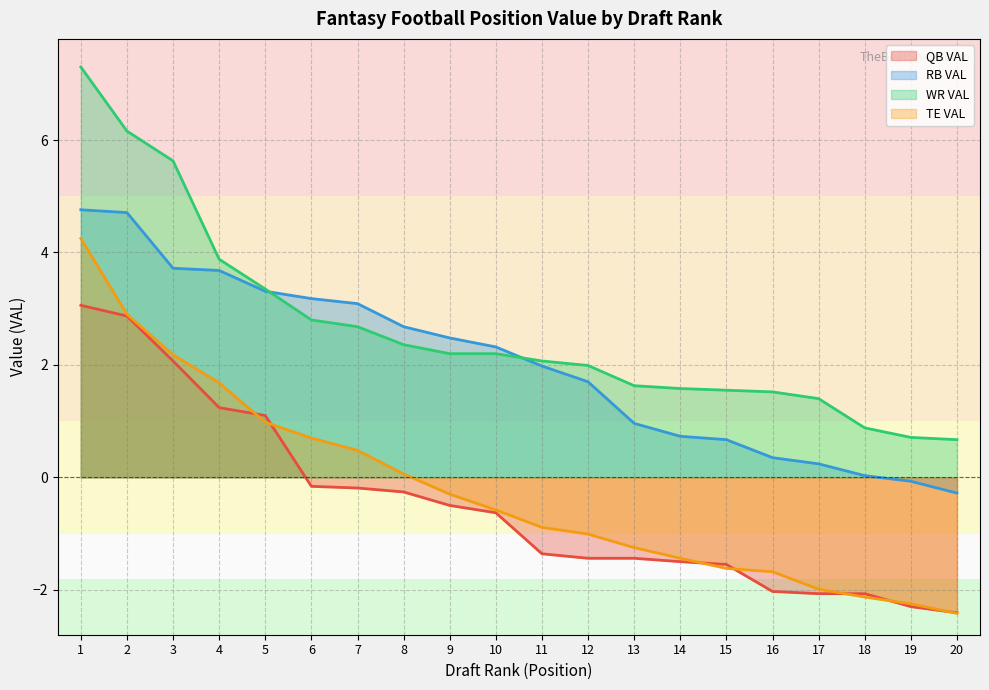

What is the difference between the second highest and second lowest values in the TE VAL series?

5.2